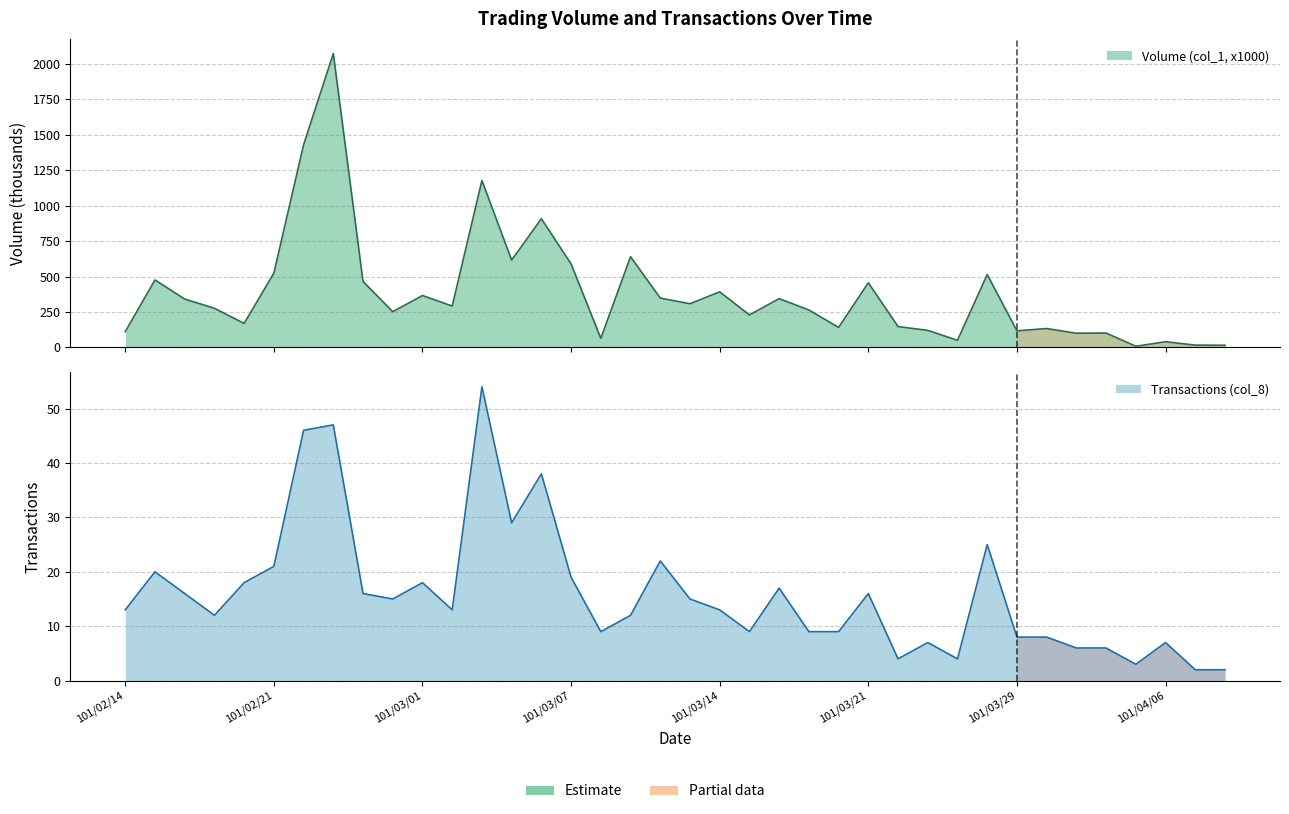

Rank the series by their average value, from lowest to highest.

Transactions (col_8), Volume (col_1, x1000)